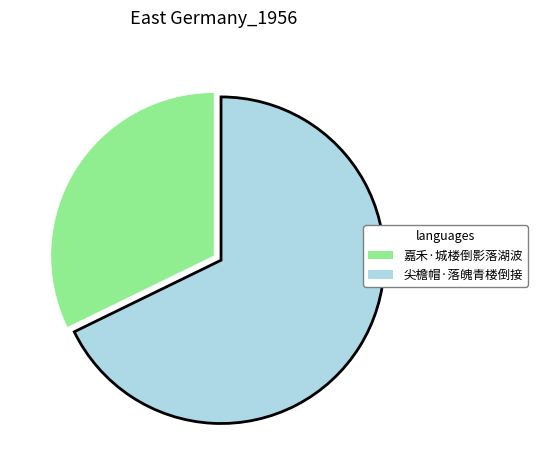

How many segments does this pie chart have?

2